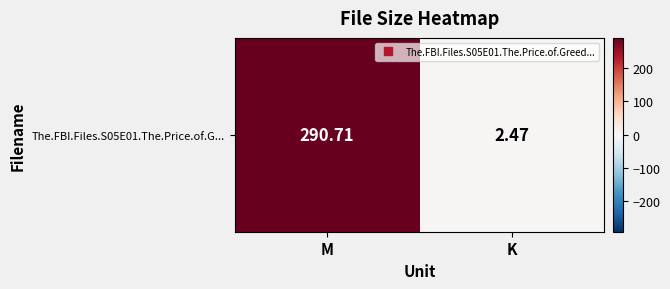

What is the change in value from M to K?

-288.2